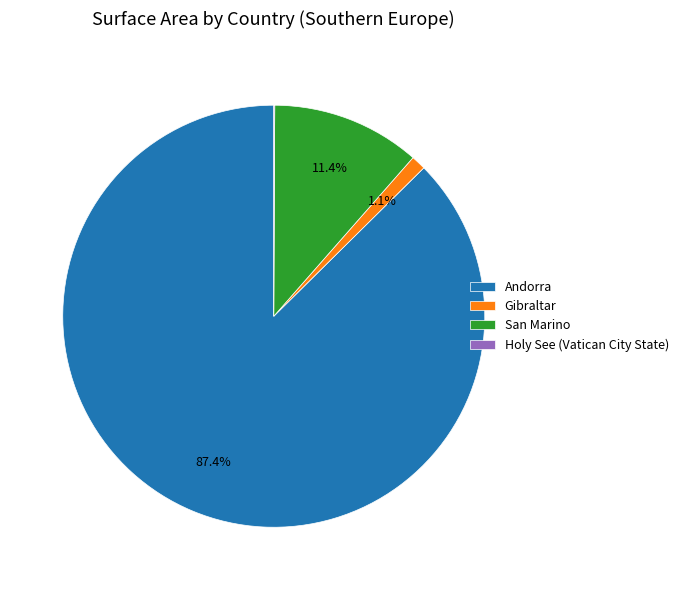

Does Gibraltar account for over 50% of the chart?

No